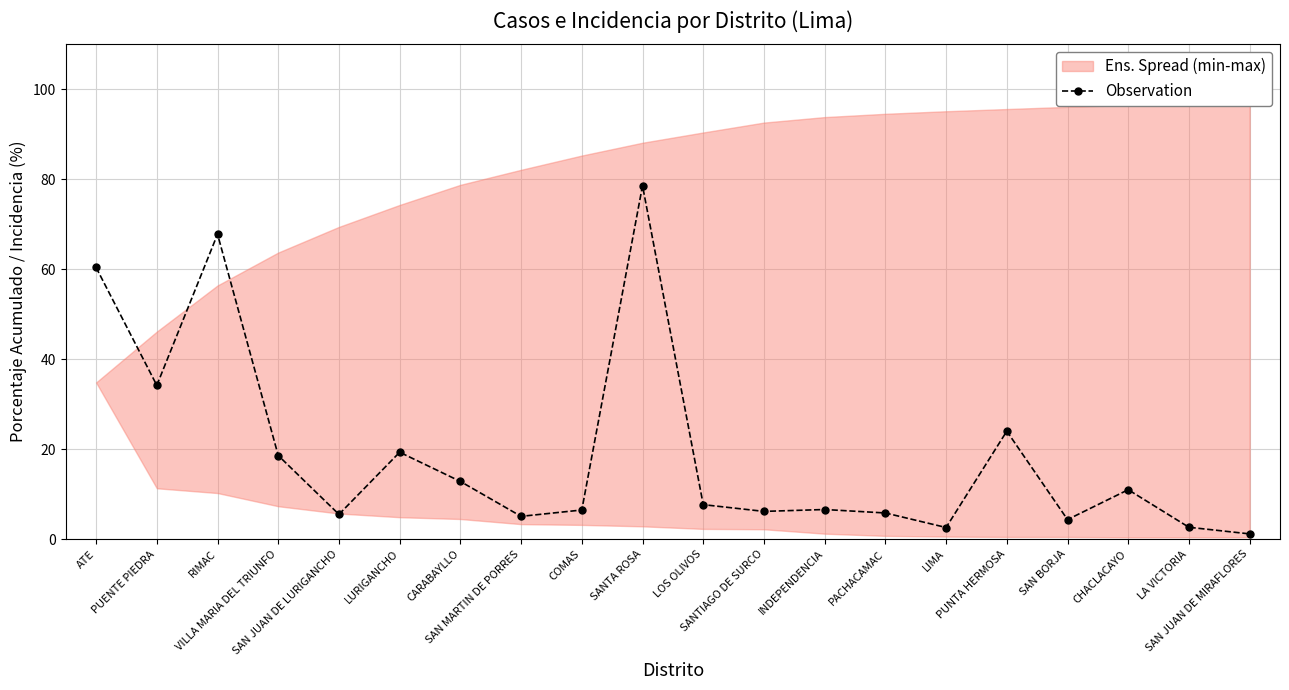

How many points are higher than both their immediate neighbors (excluding endpoints)?

6